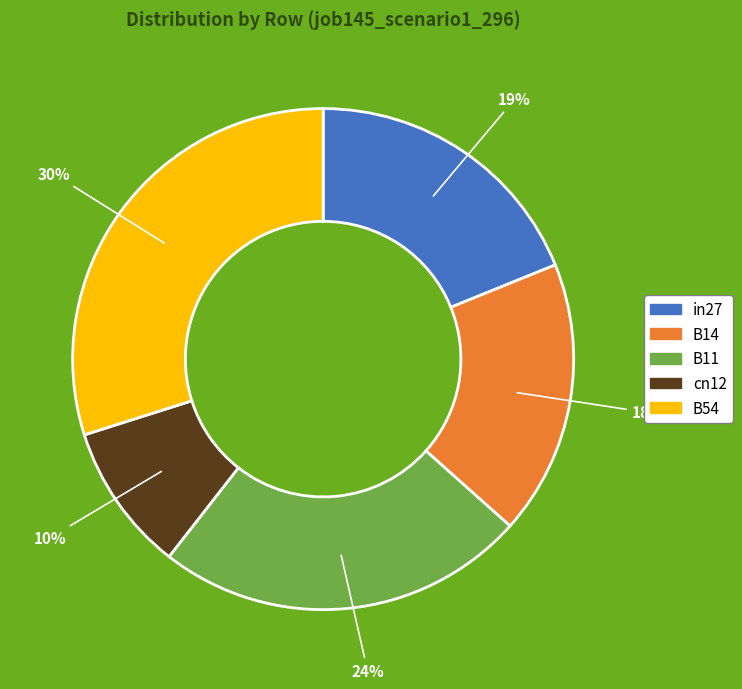

Combined, do B11 and cn12 account for over 50%?

No